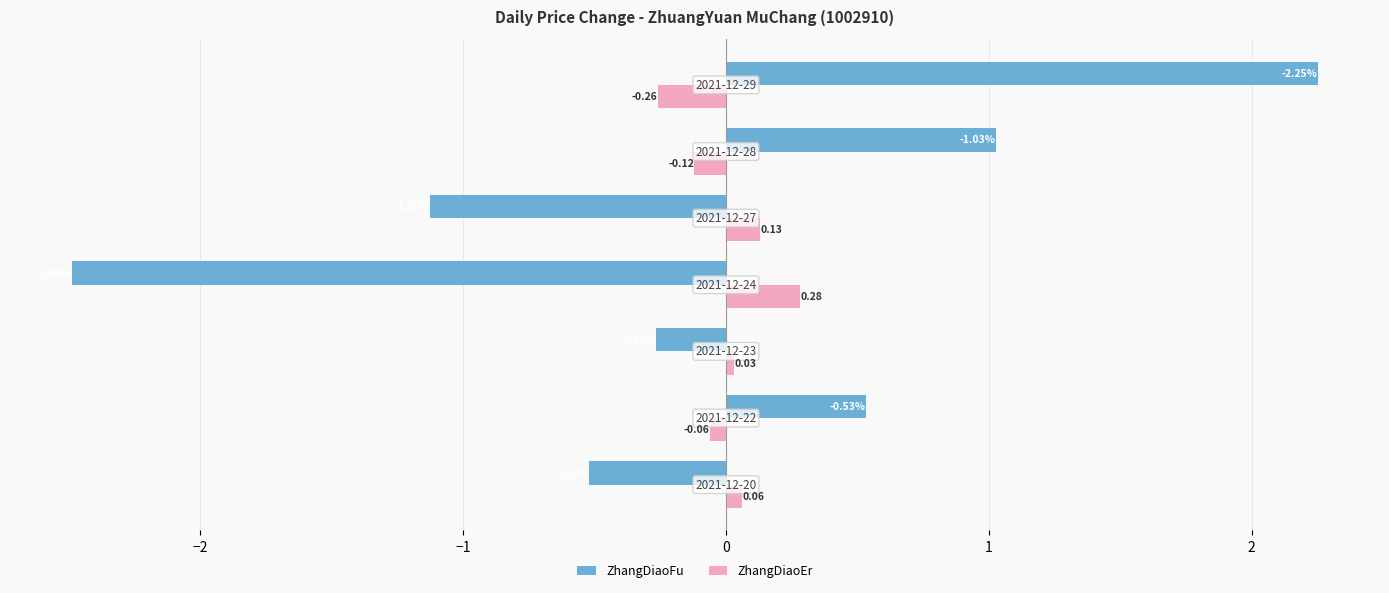

Which series has the largest range (max minus min)?

ZhangDiaoFu